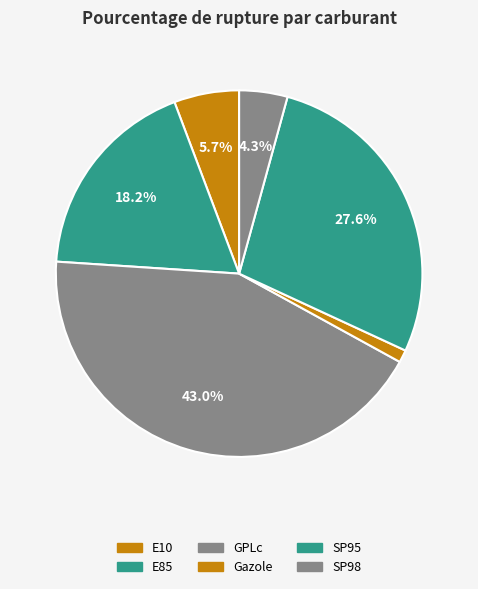

How much of the chart is everything except SP95?

72.4%